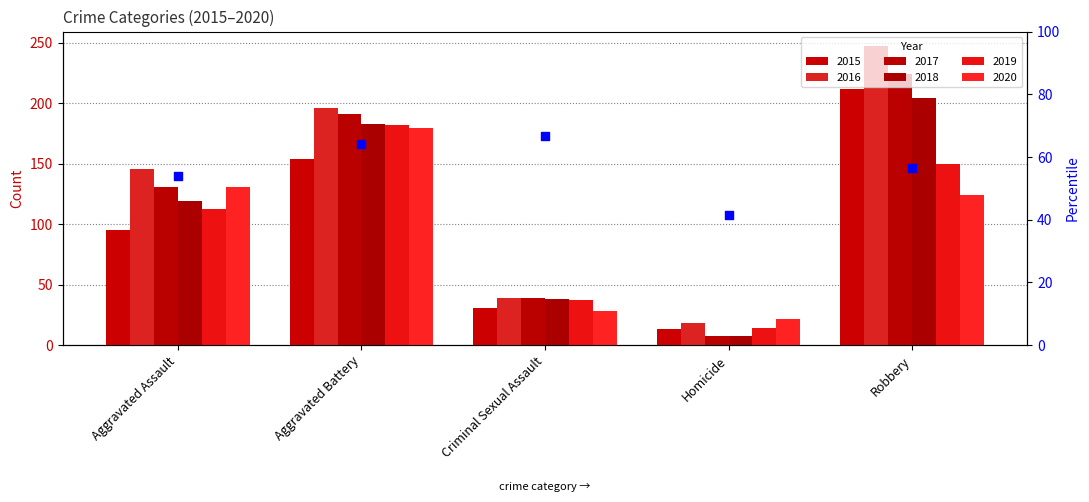

Which series contains the lowest Y value?

2017